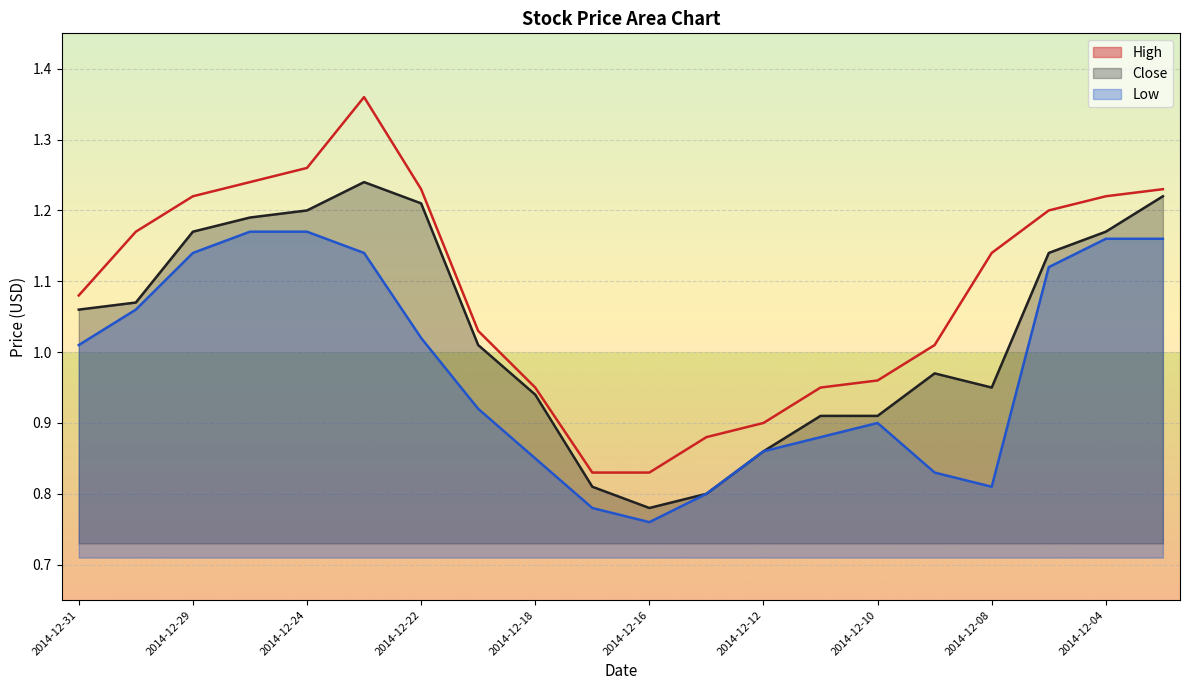

Where does the Close series first go above 1?

2014-12-31